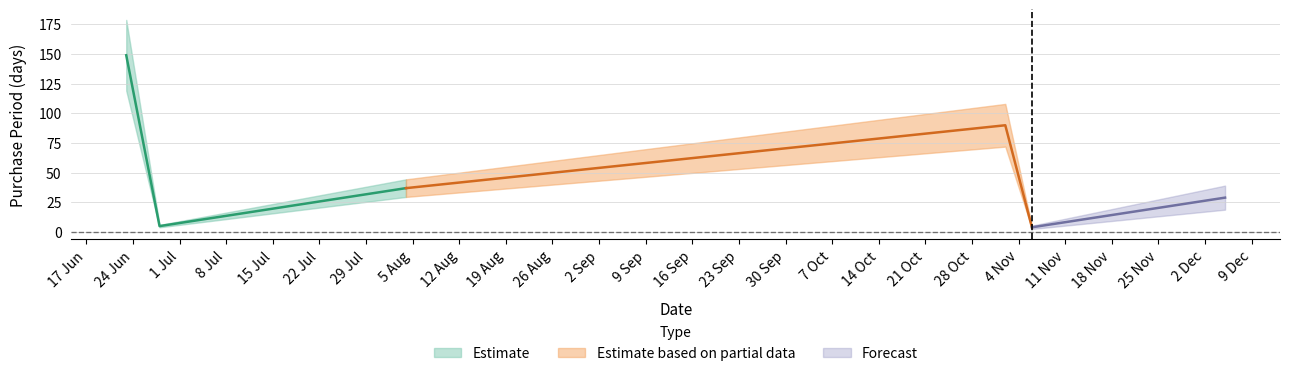

How many interior local valleys (lower than both neighbors) does the data have?

2